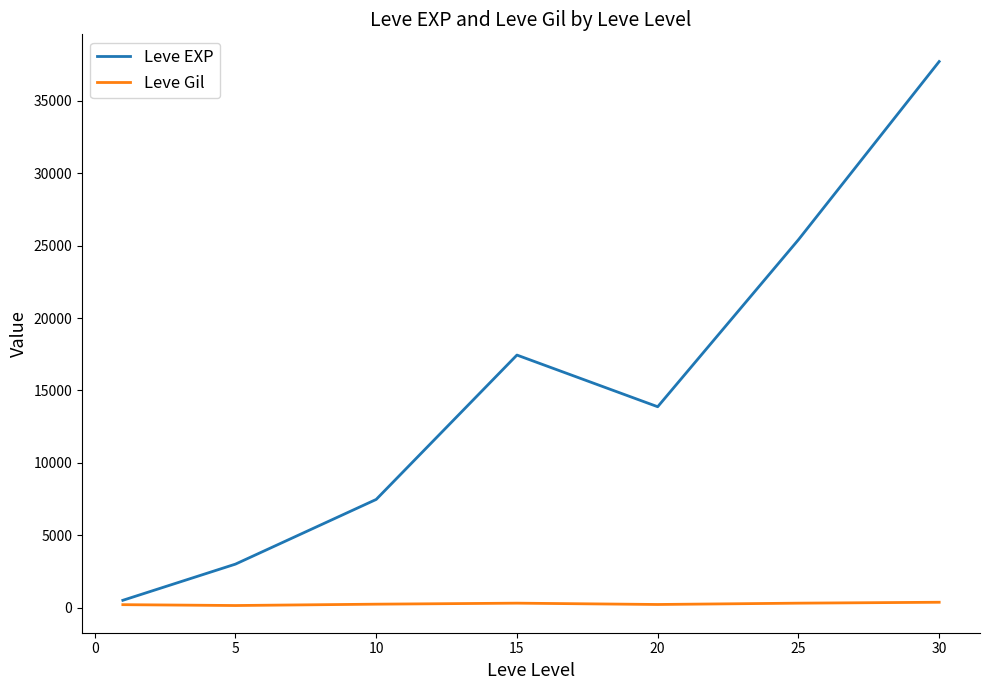

What is the maximum value shown in the chart?

37715.0